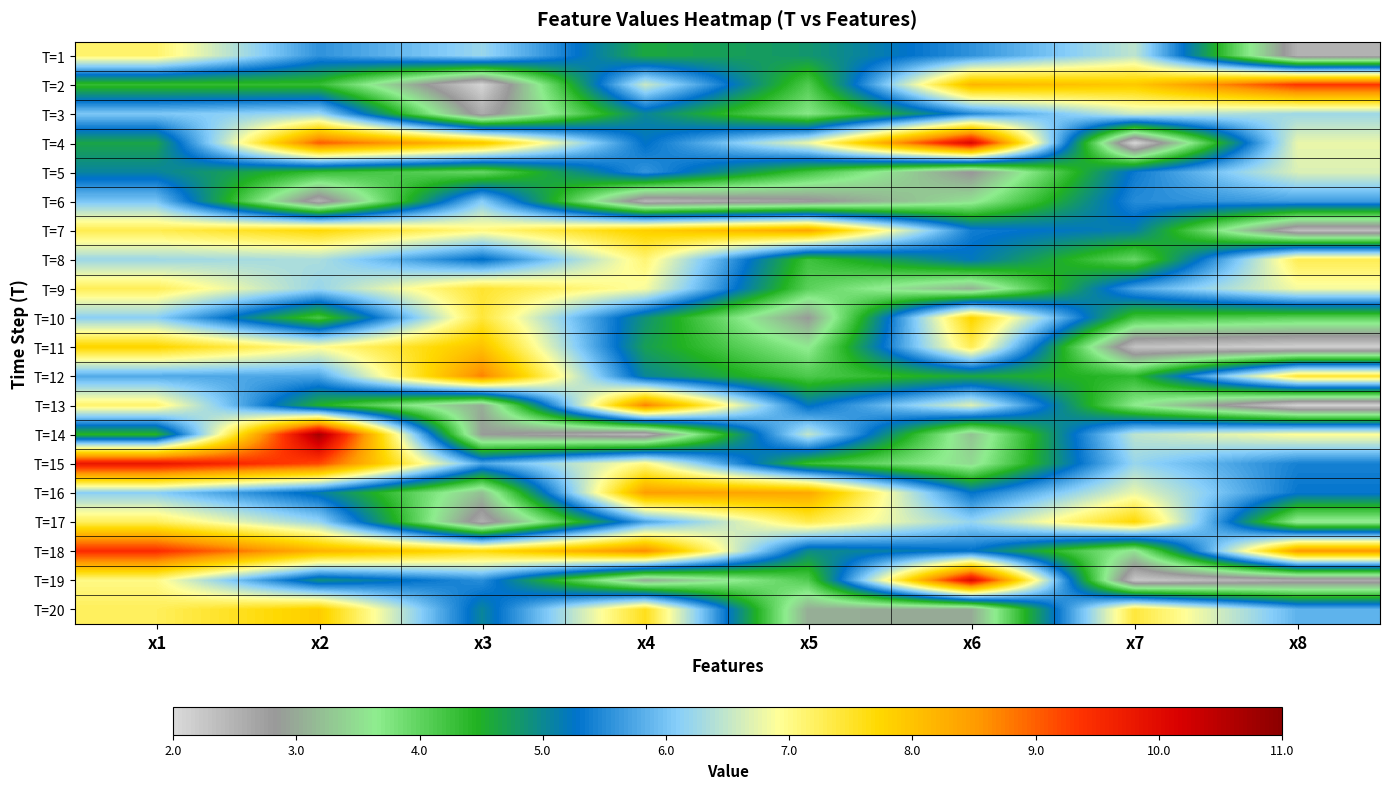

How many data points does each series have?

8